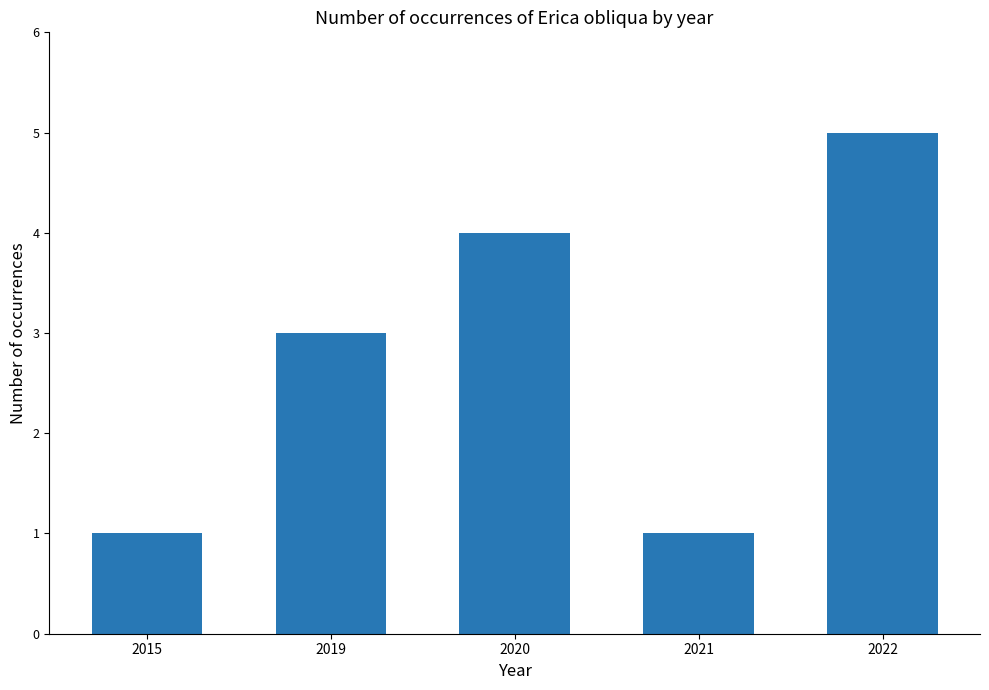

What is the minimum value shown in the chart?

1